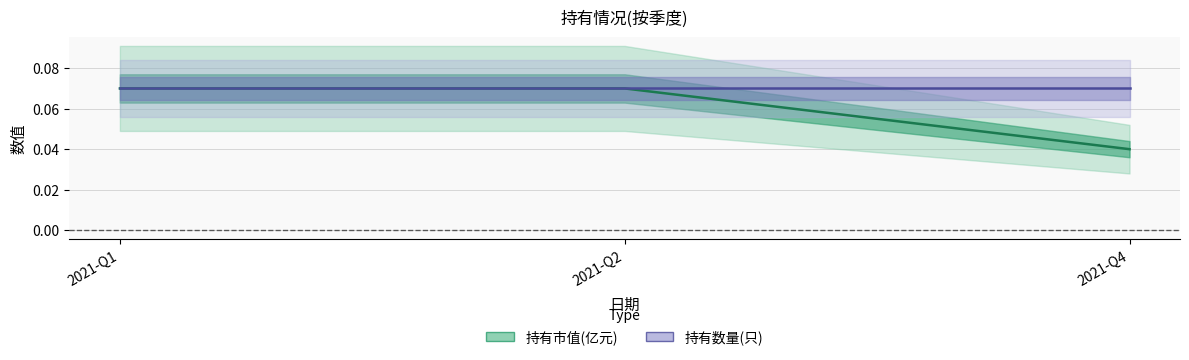

List the labels in order of 持有数量(只)(归一化) value, smallest first.

2021-Q1, 2021-Q2, 2021-Q4